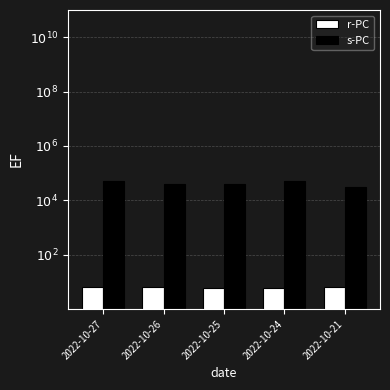

What is the value of the s-PC bar at the 1st from the left?

50582.0